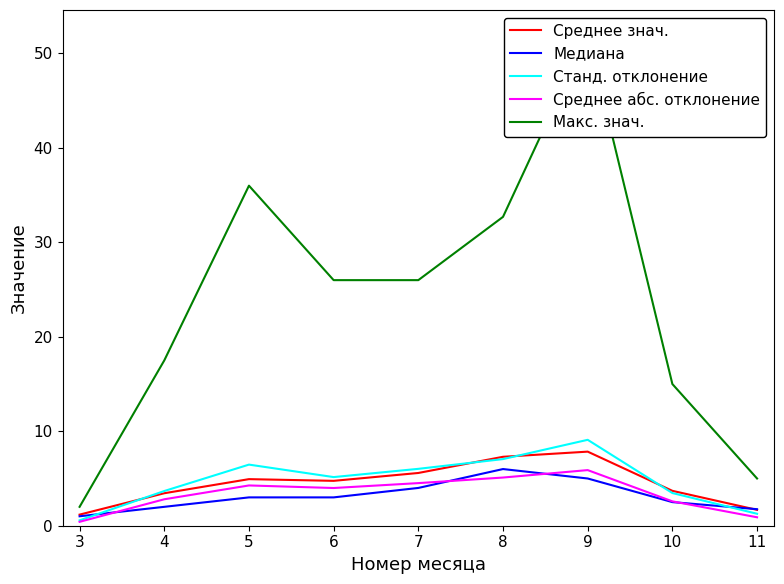

What are all the series names shown in the legend?

Среднее знач., Медиана, Станд. отклонение, Среднее абс. отклонение, Макс. знач.